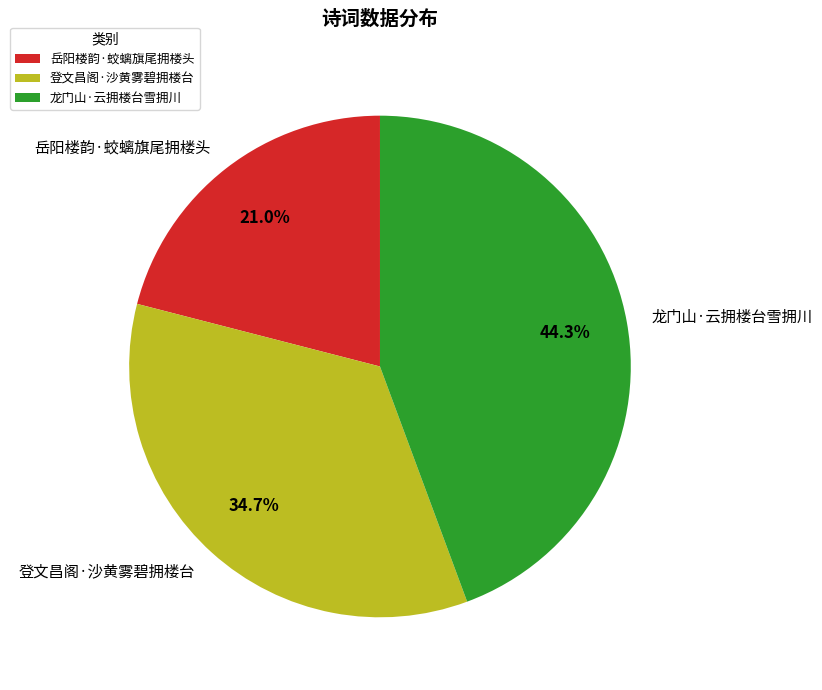

How much of the chart is everything except 岳阳楼韵·蛟螭旗尾拥楼头?

79.0%